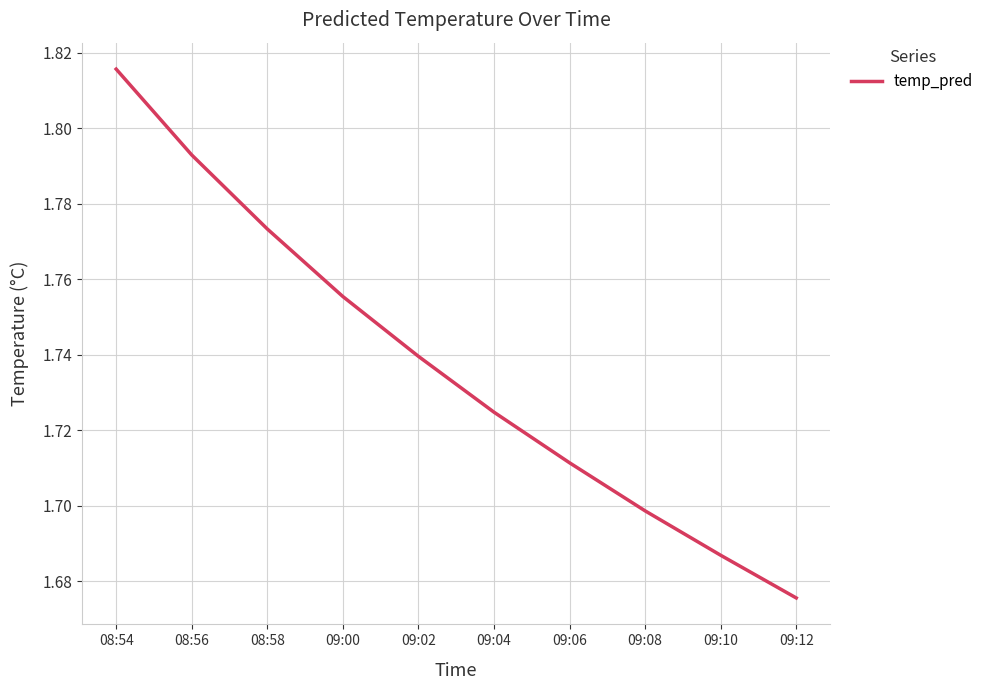

Is it true that the value at 09:04 is 0.7?

False